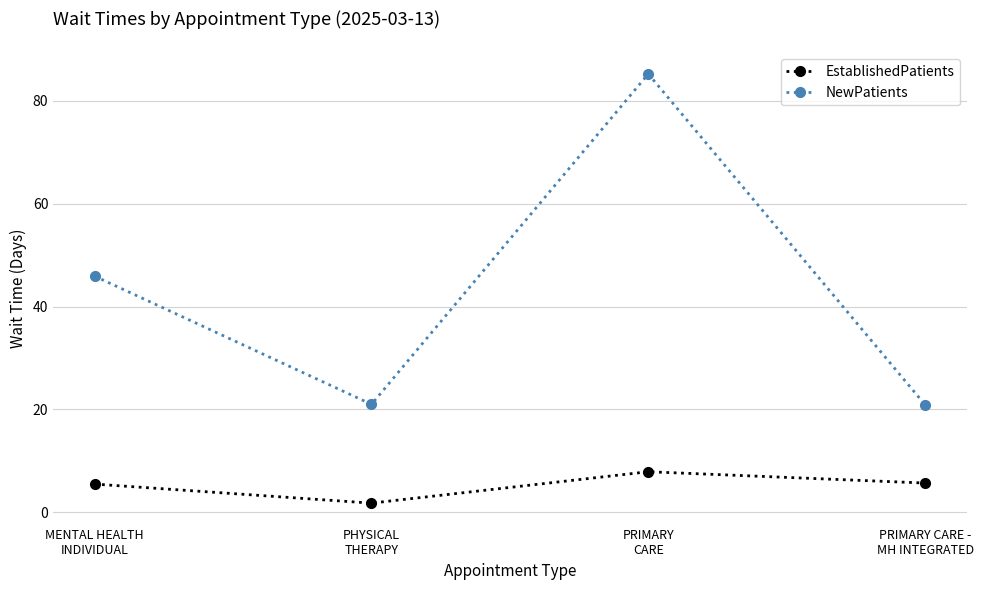

What is the difference between the NewPatients values at PHYSICAL
THERAPY and PRIMARY CARE -
MH INTEGRATED?

0.1